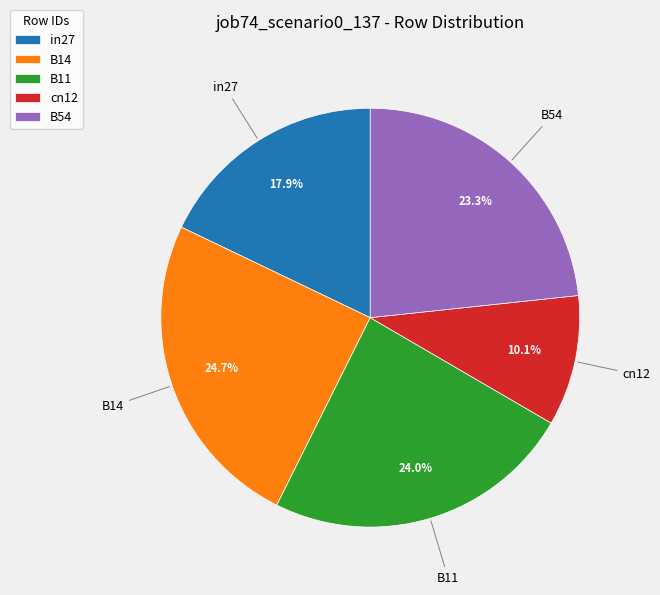

Count the number of slices in the pie.

5